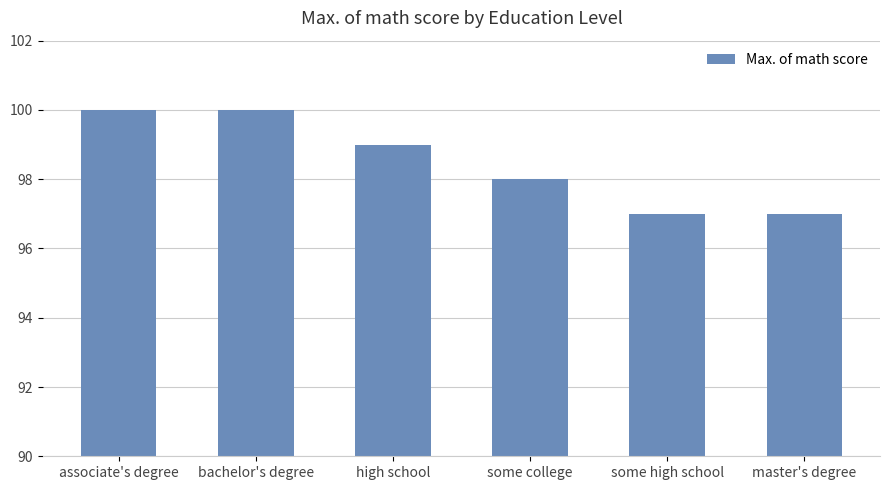

What is the greatest value displayed?

100